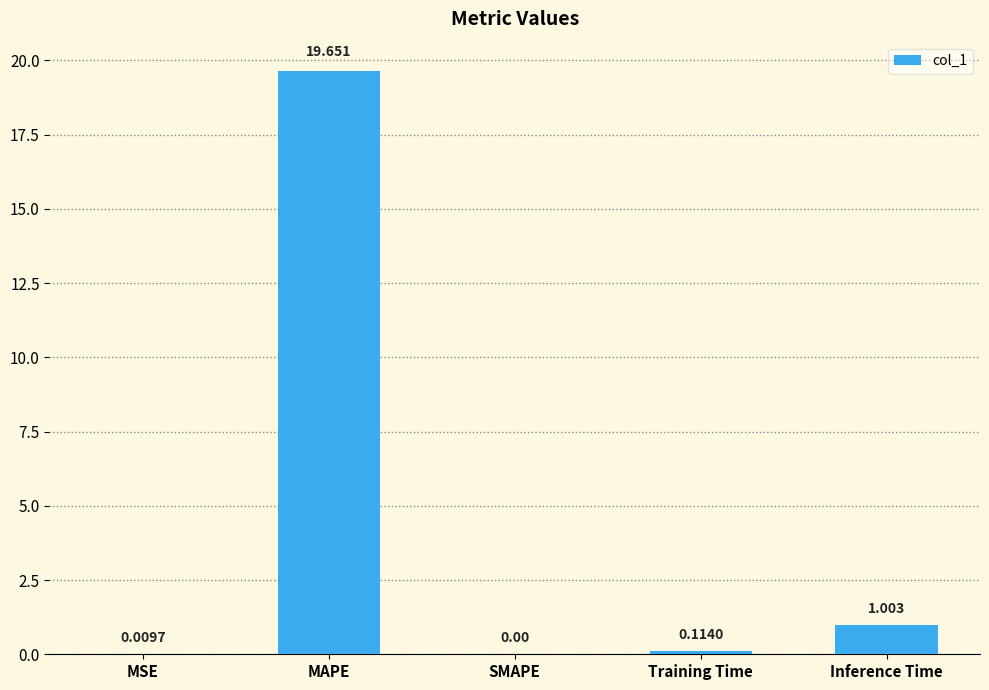

At which category does the chart reach its peak across all series?

MAPE